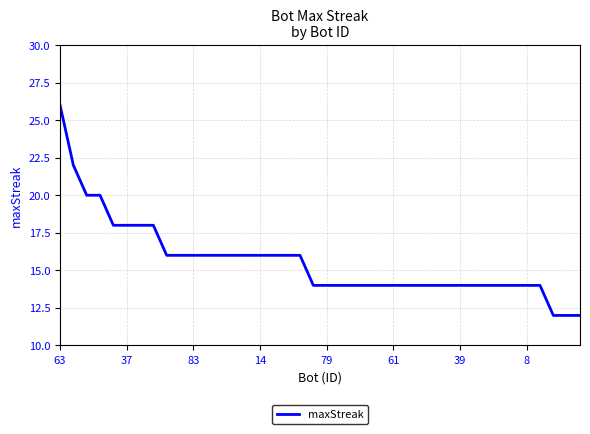

What is the difference between the maximum and minimum values?

14